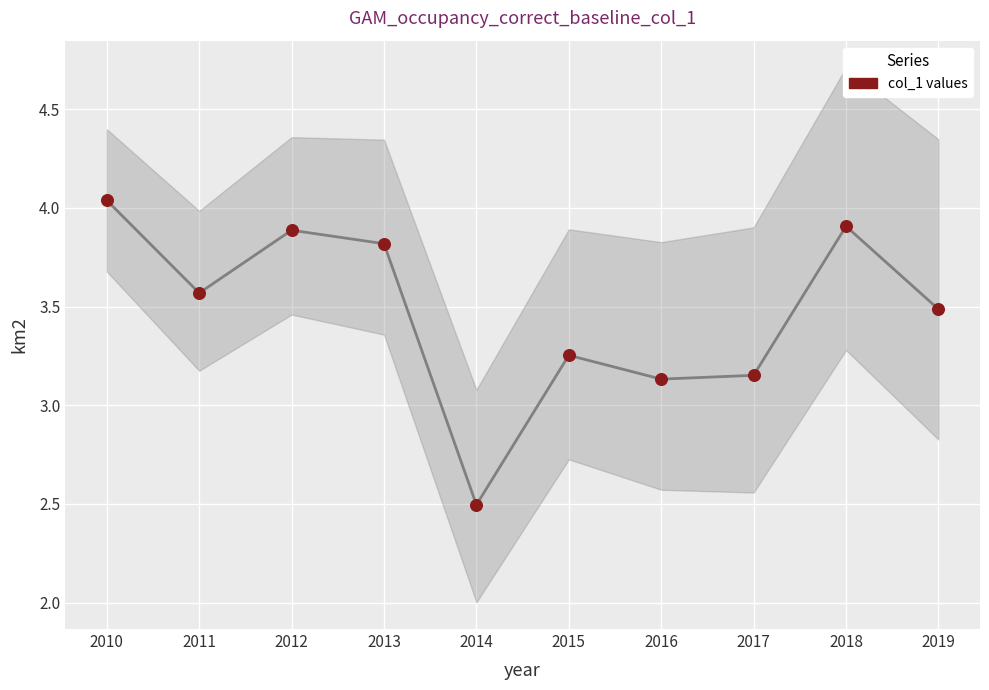

Which series contains the lowest Y value?

col_1